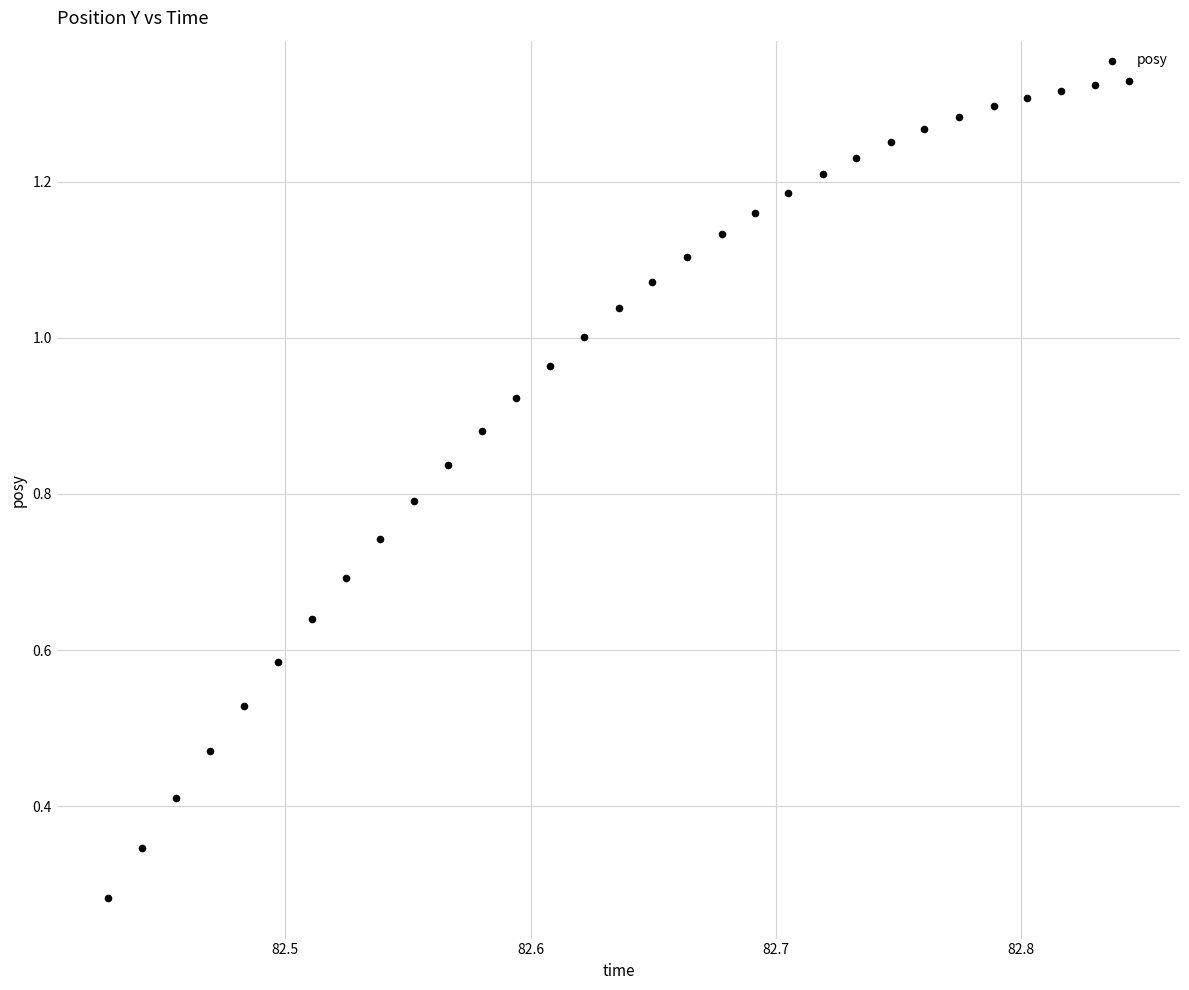

What is the range of X values (max minus min)?

0.4